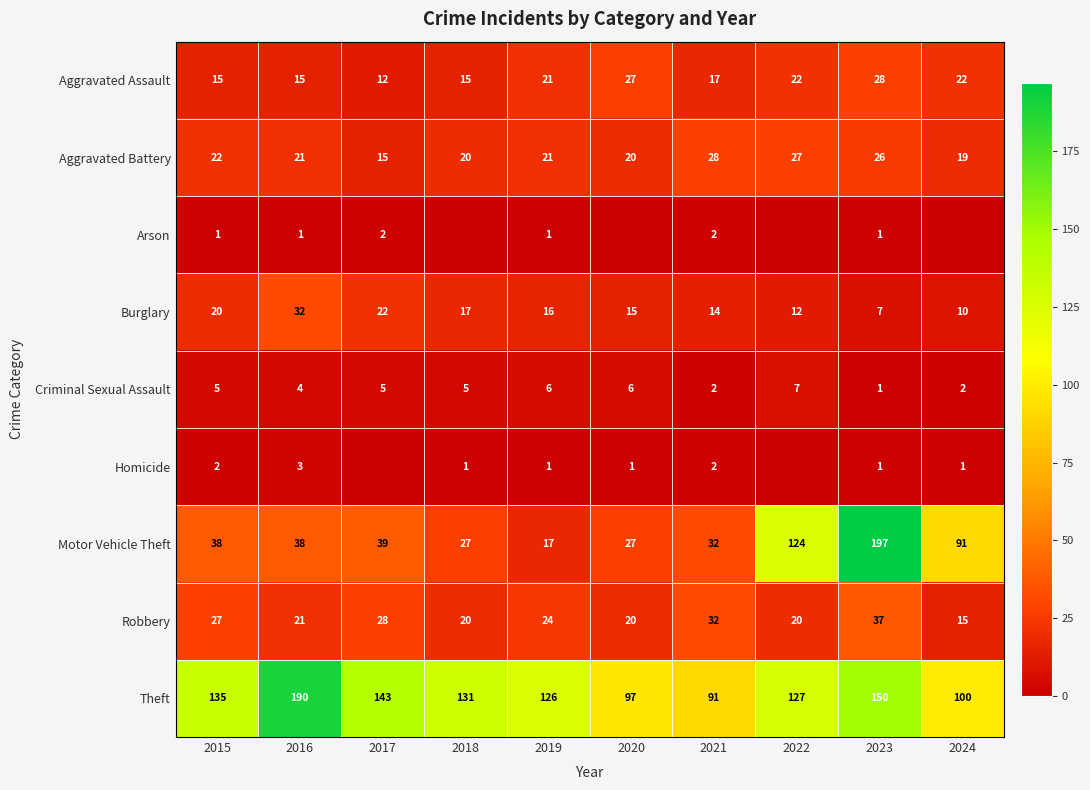

How many values in the Arson series are below 1?

4